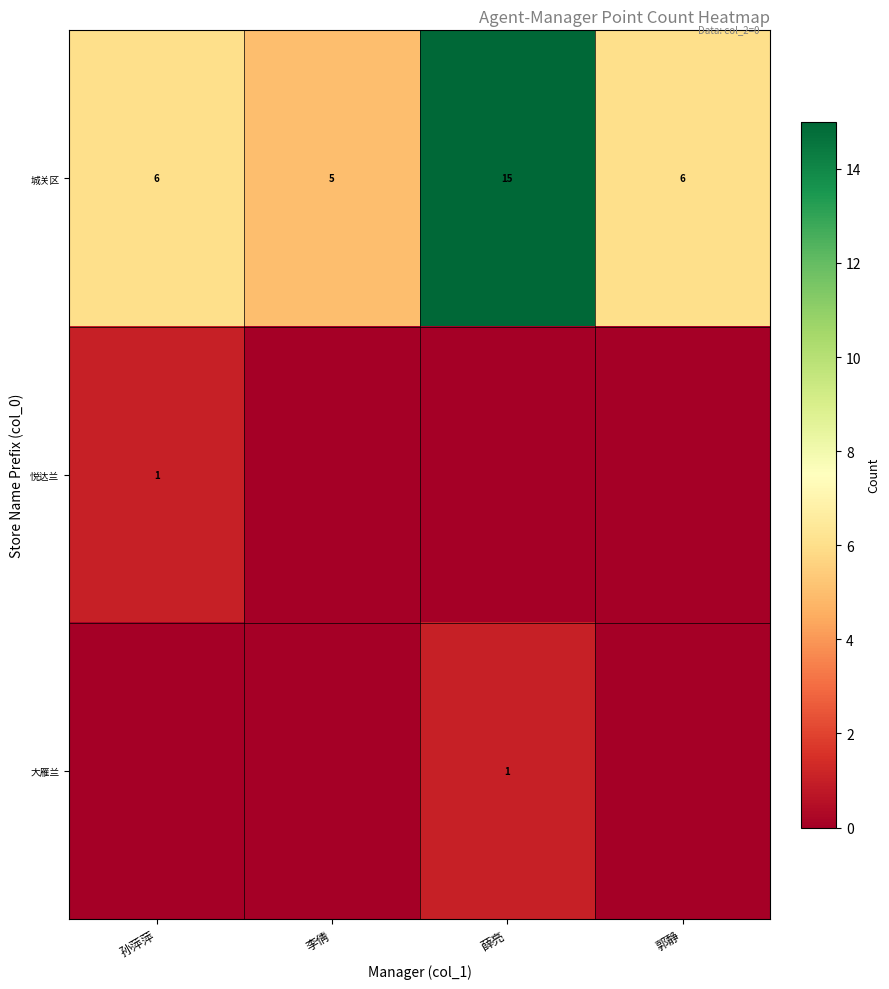

Is the value of 城关区 at 薛亮 greater than the value of 大雁兰 at 薛亮?

Yes